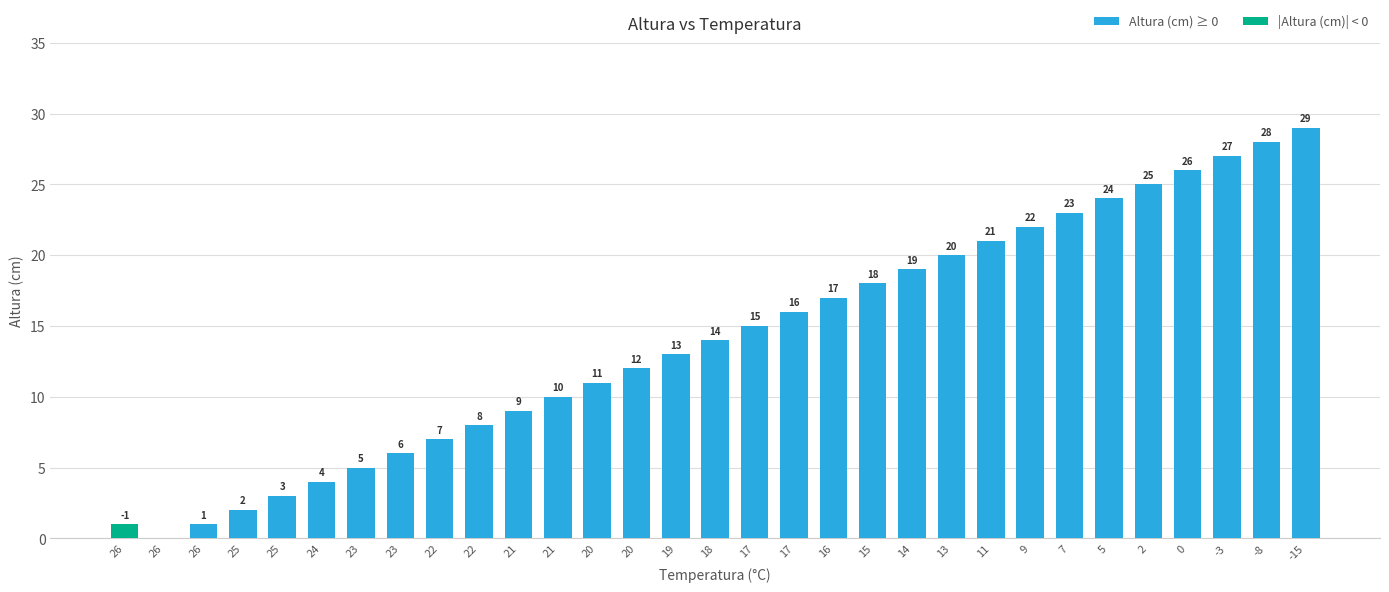

Which series has the largest range (max minus min)?

Altura (cm) ≥ 0